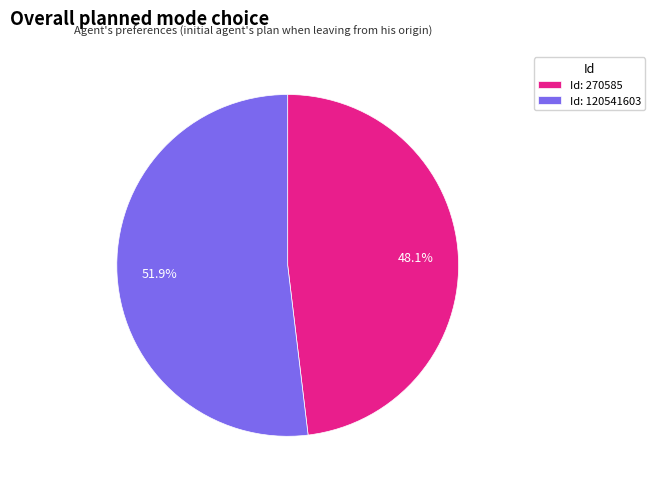

Is there a majority slice in this chart?

Yes